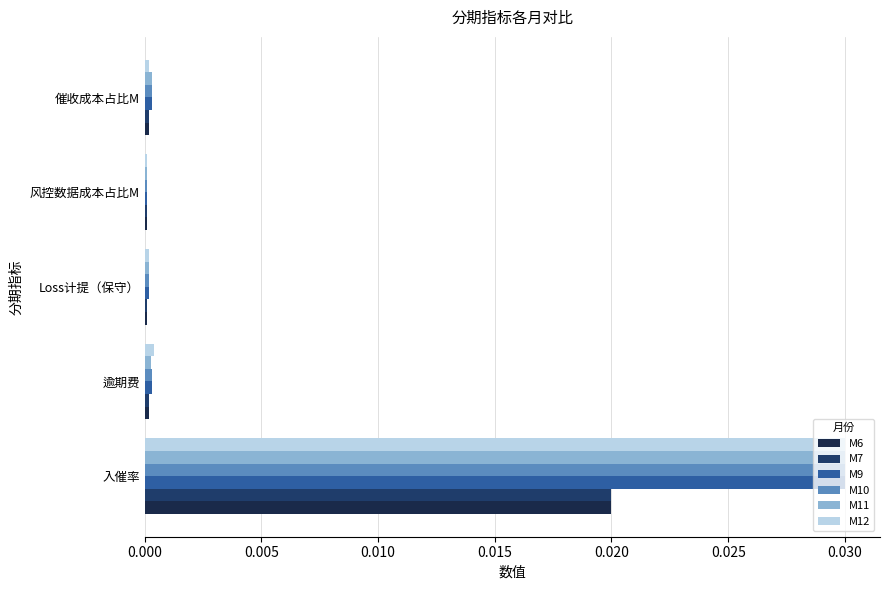

How many categories are shown in the chart?

5